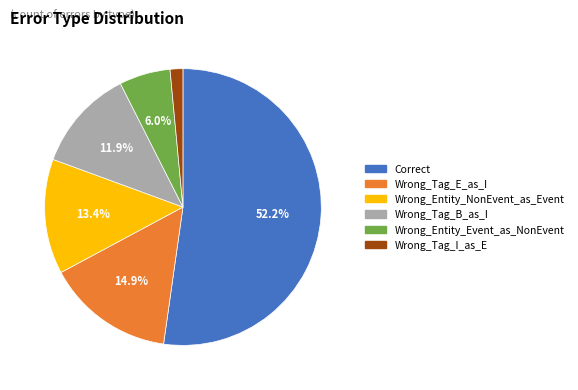

To the nearest percent, what portion does Correct represent?

52%